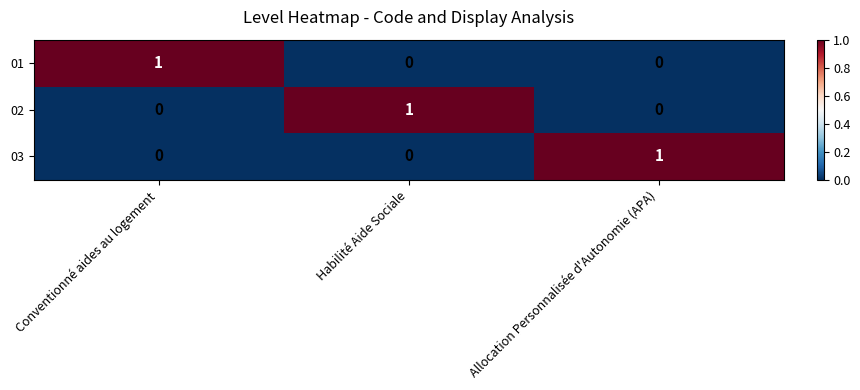

At how many categories does at least one series exceed 0?

3